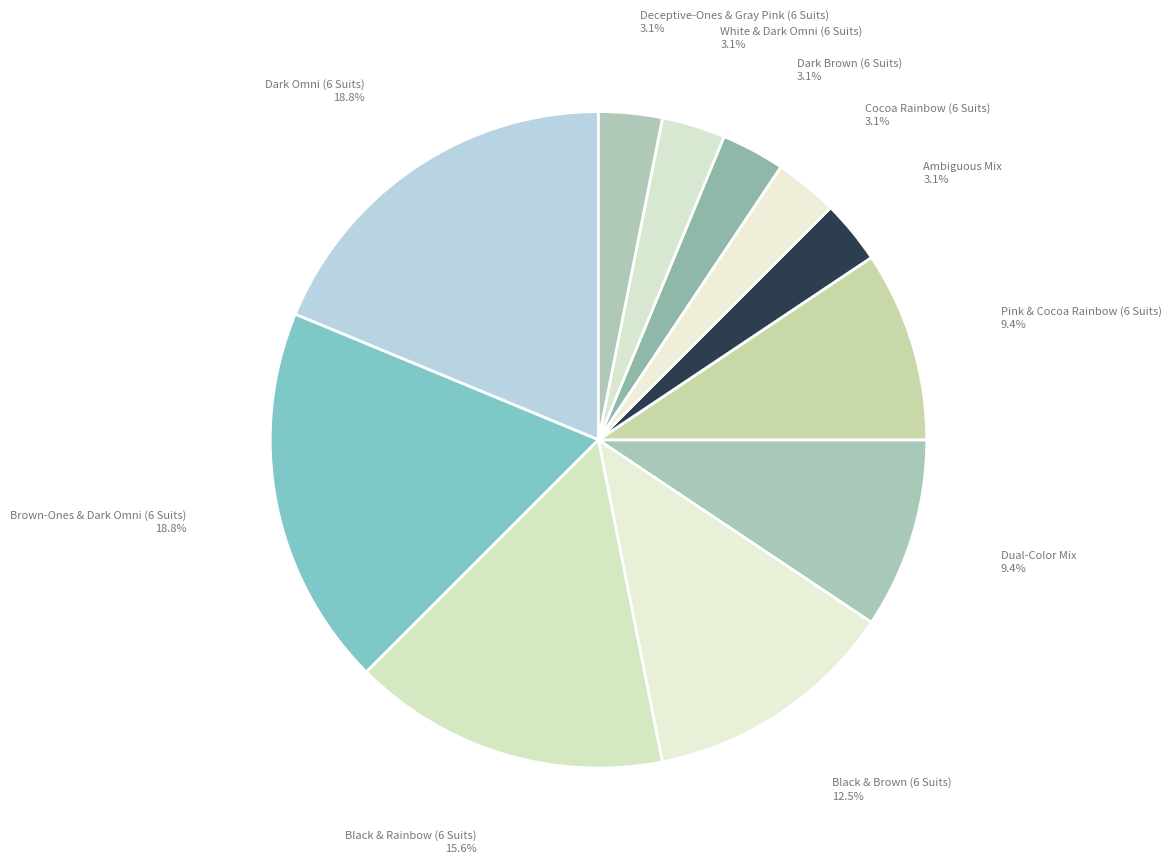

Is the sum of Deceptive-Ones & Gray Pink (6 Suits) and Pink & Cocoa Rainbow (6 Suits) greater than half?

No